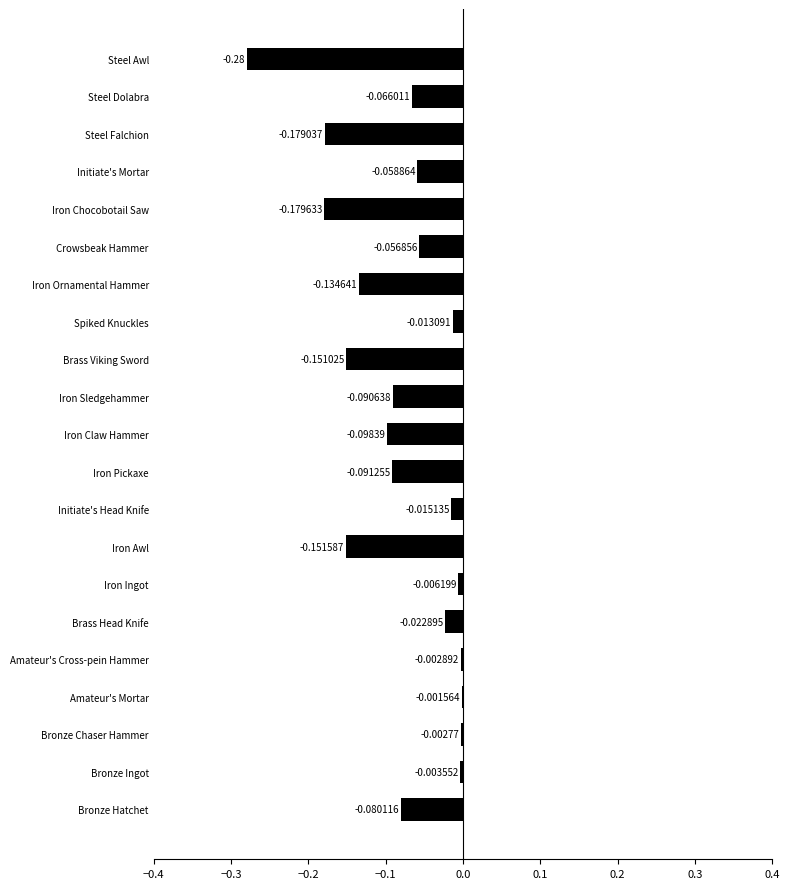

What is the sum of all values?

-1.7